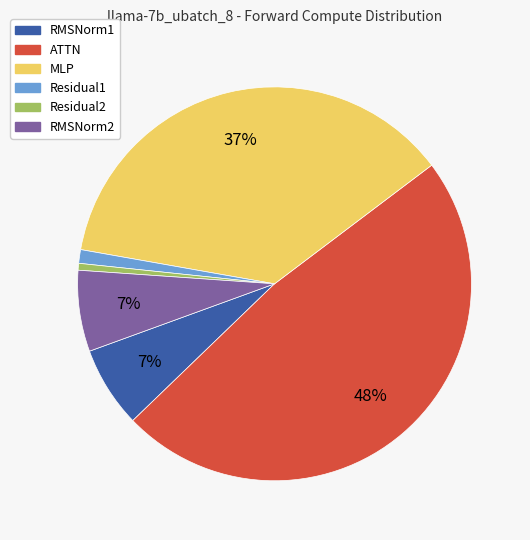

Does MLP represent more than half of the total?

No